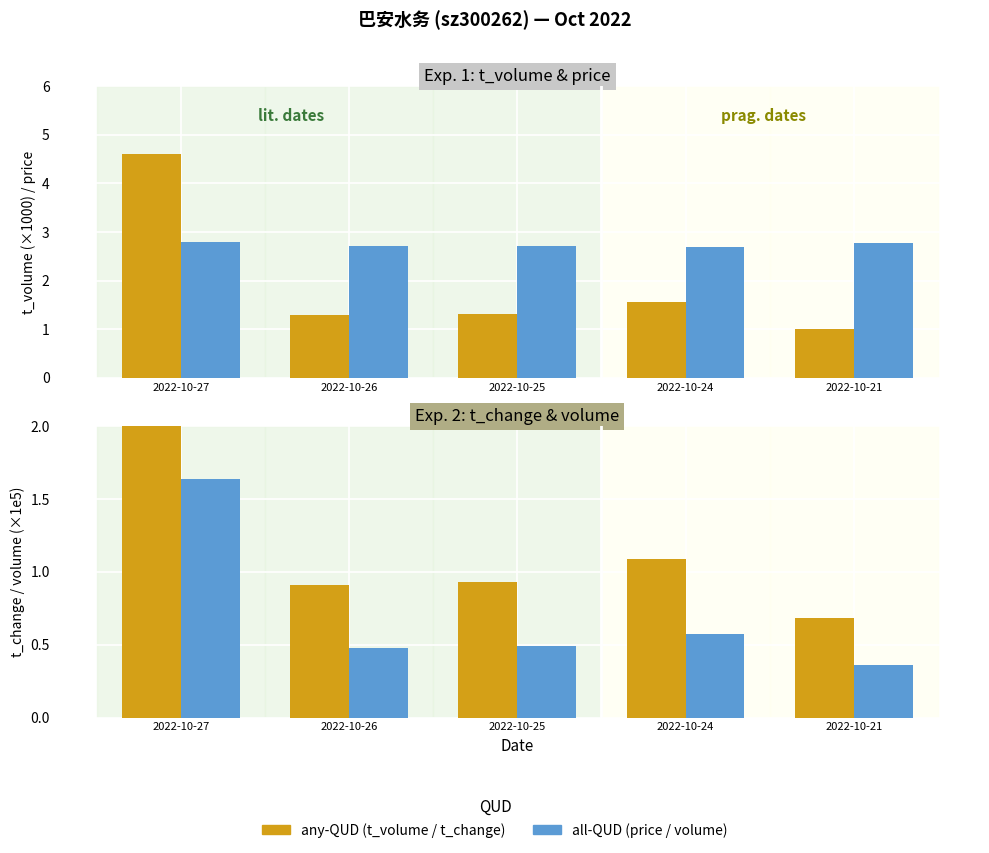

What is the spread (max minus min) of values at 2022-10-21?

2.4